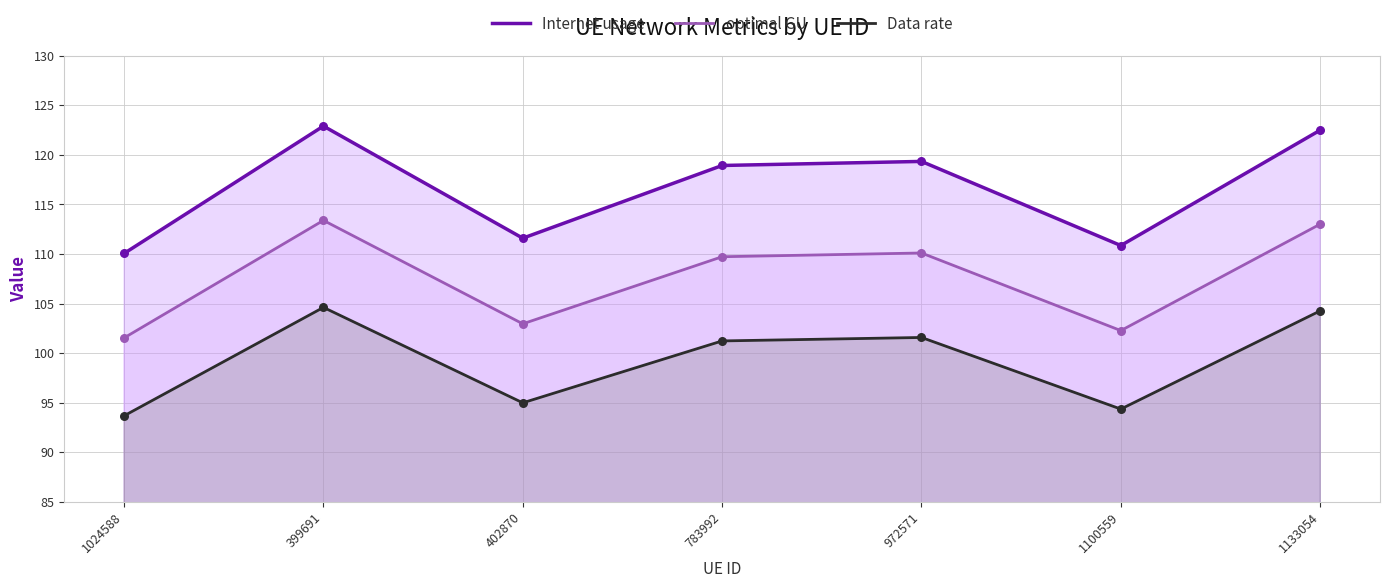

What are all the series names shown in the legend?

Internet usage, optimal GU, Data rate